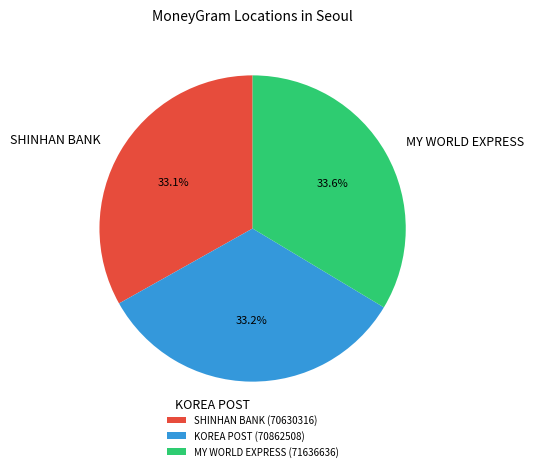

Is there any slice that represents more than half of the pie?

No